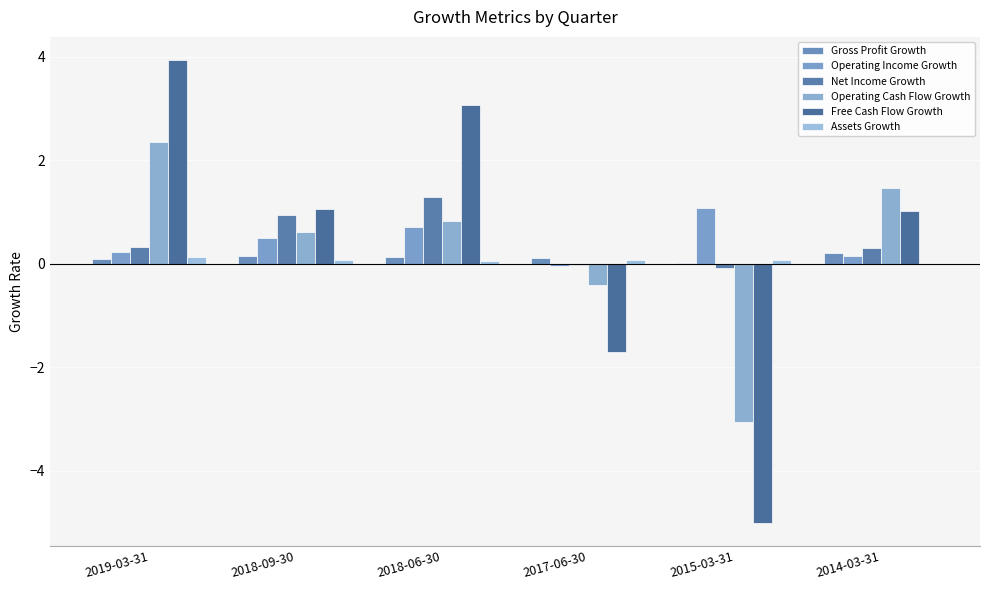

How many data points does each series have?

6